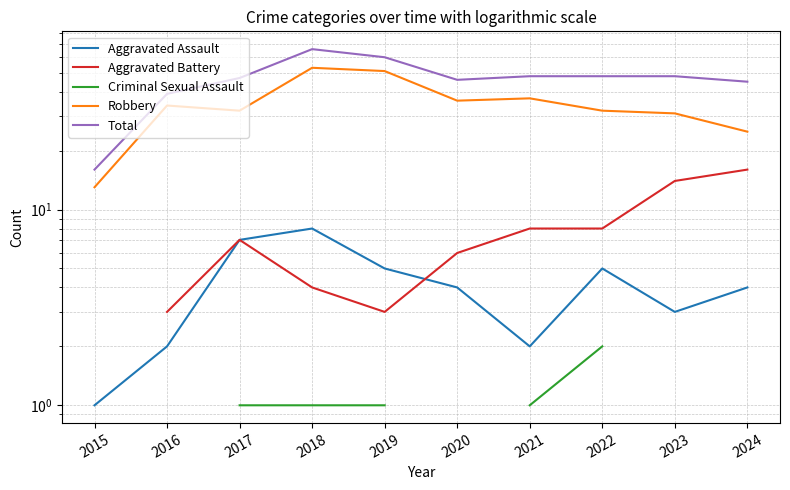

At which category is the sum across all series the highest?

2018